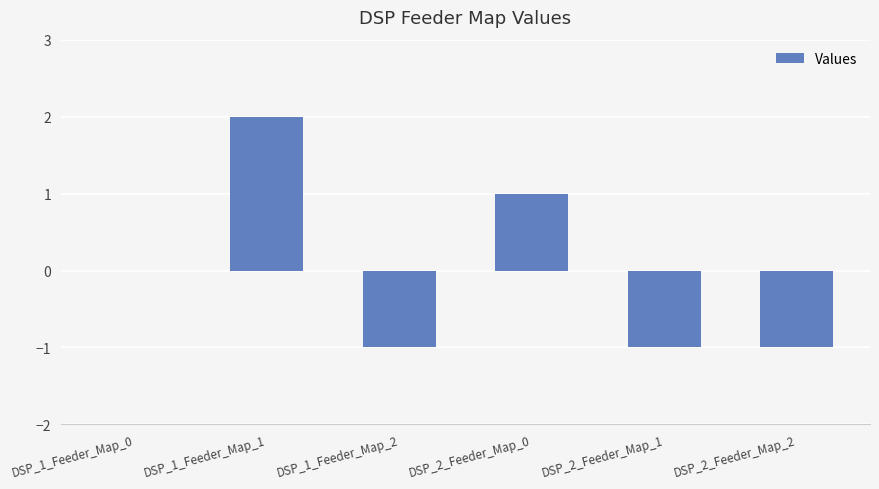

Reading right to left, what are all the values shown in this chart?

-1	-1	1	-1	2	0